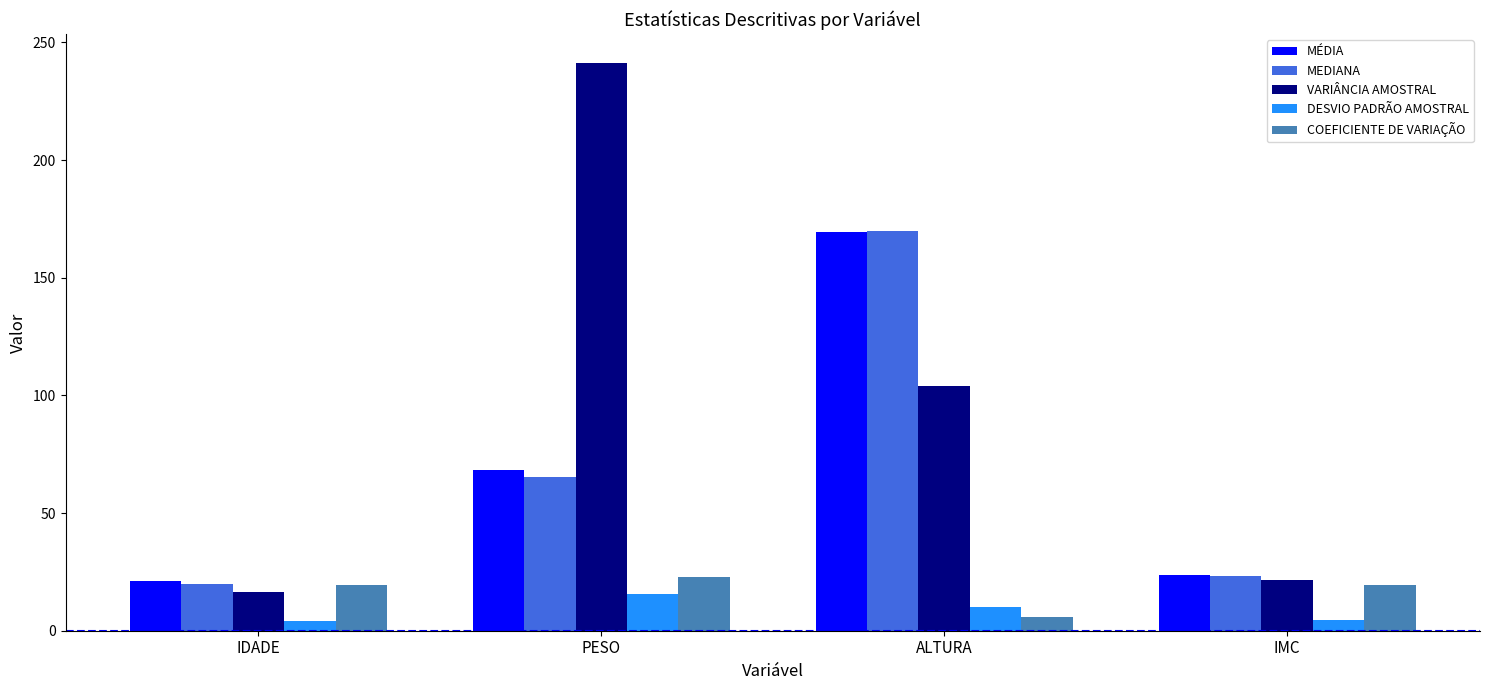

What are all the series names shown in the legend?

MÉDIA, MEDIANA, VARIÂNCIA AMOSTRAL, DESVIO PADRÃO AMOSTRAL, COEFICIENTE DE VARIAÇÃO